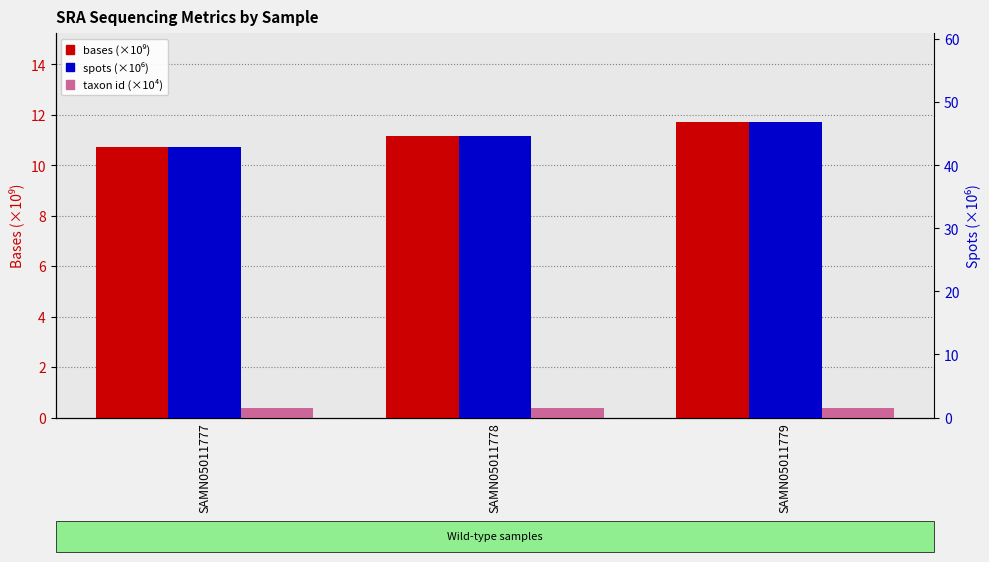

What is the sum of all spots (×10⁶) values?

134.3